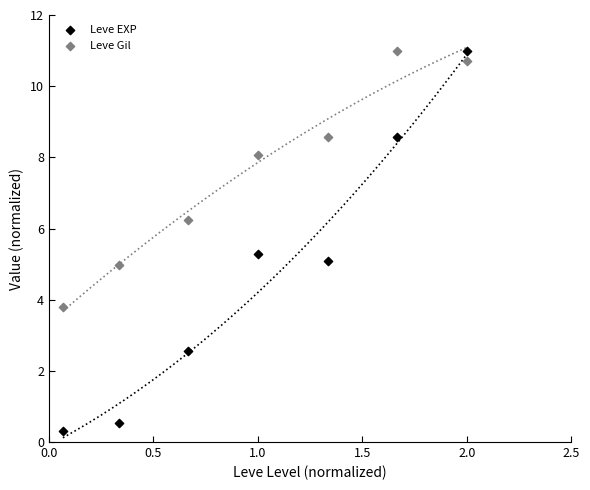

Which series has the largest Y range (max minus min)?

Leve EXP